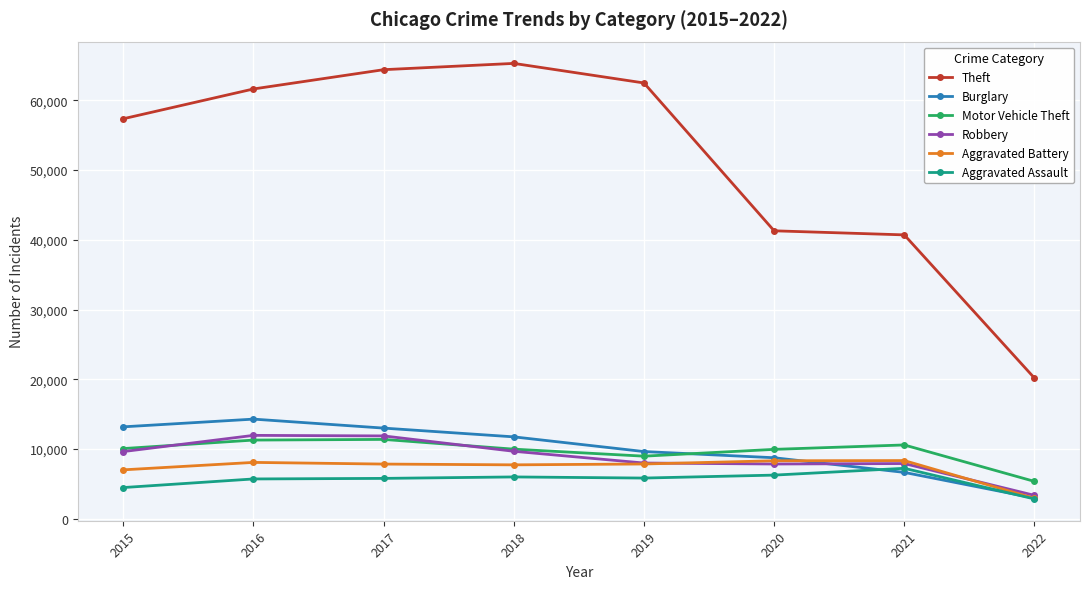

True or false: Theft and Aggravated Assault cross at least once.

False